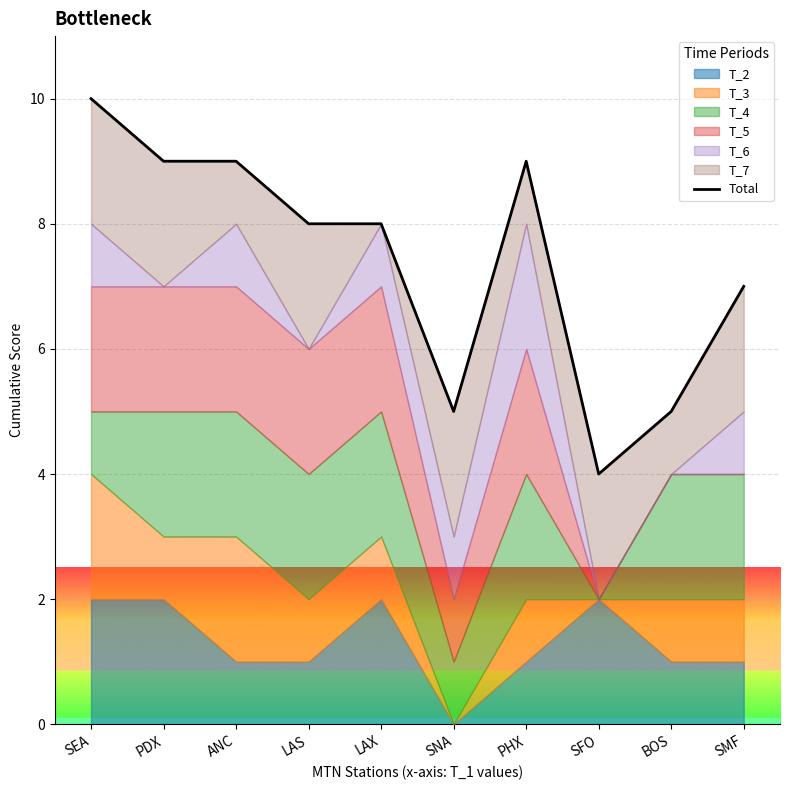

What is the change in value from SEA to PDX?

-1